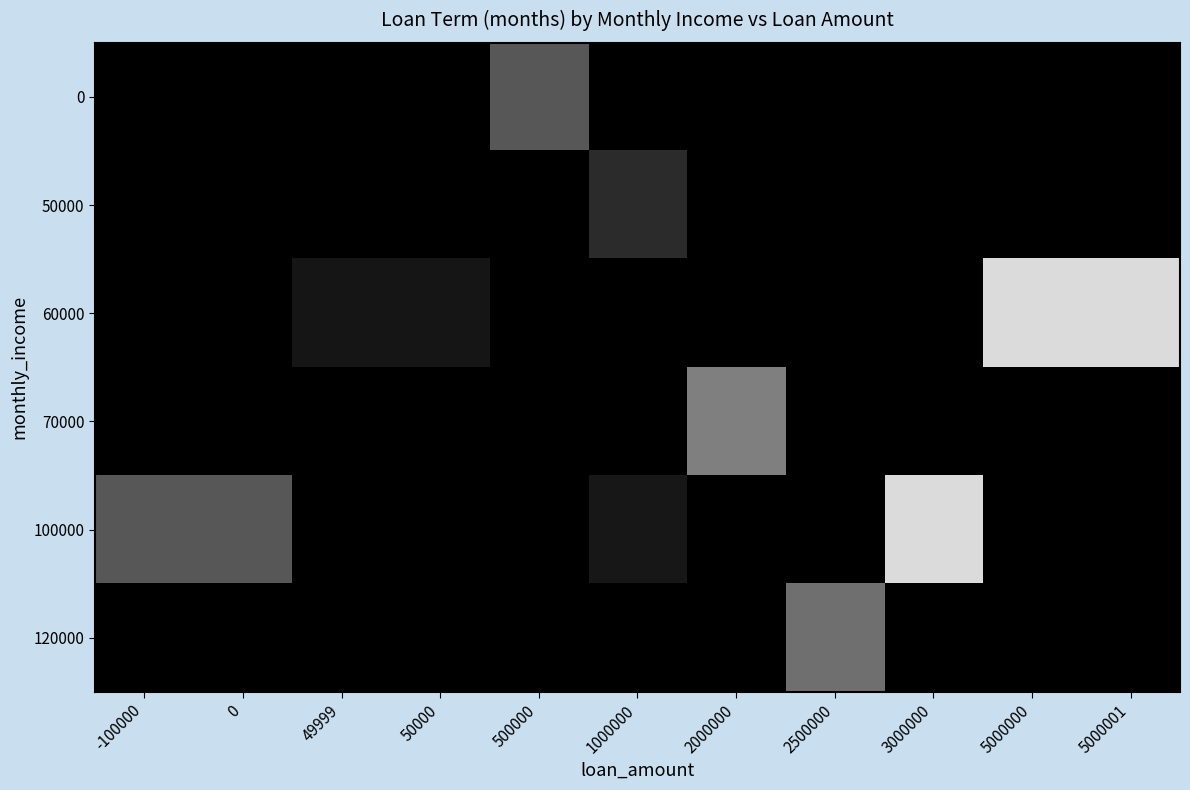

Rank the series at 2000000 from highest to lowest value.

70000, 0, 50000, 60000, 100000, 120000